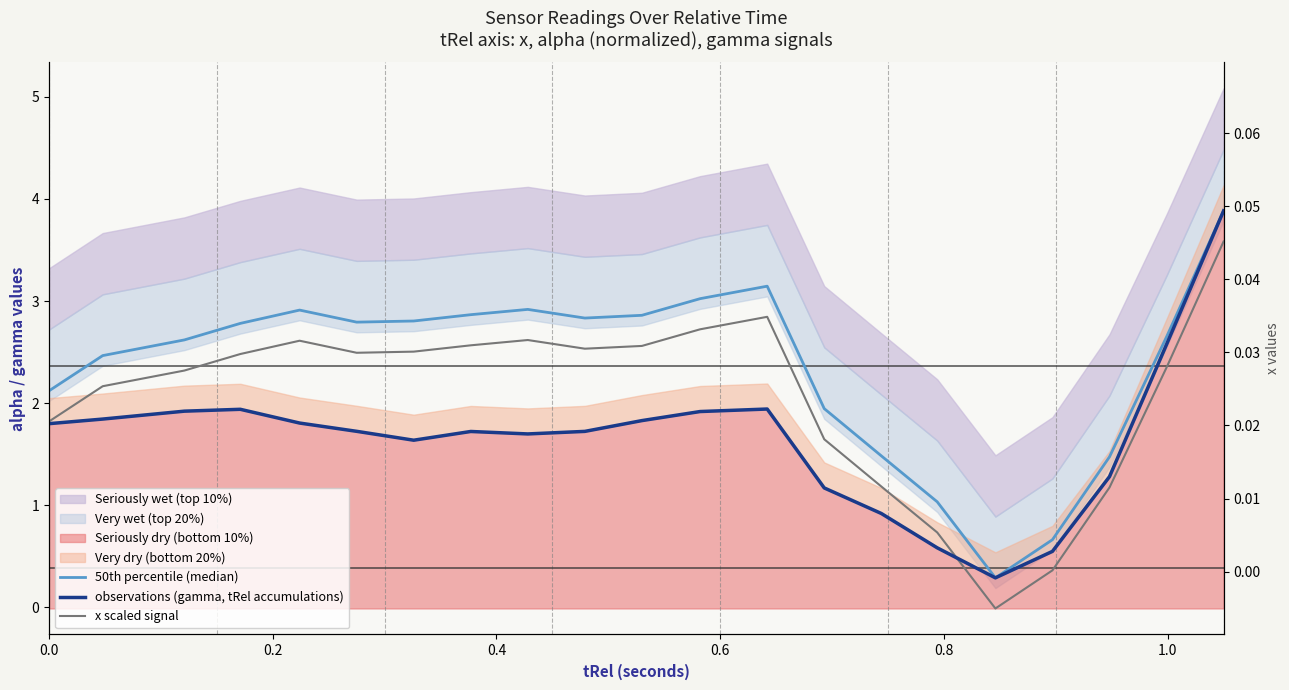

Is the value of 50th percentile (median) at 0.0 greater than the value of x scaled signal at 14?

Yes